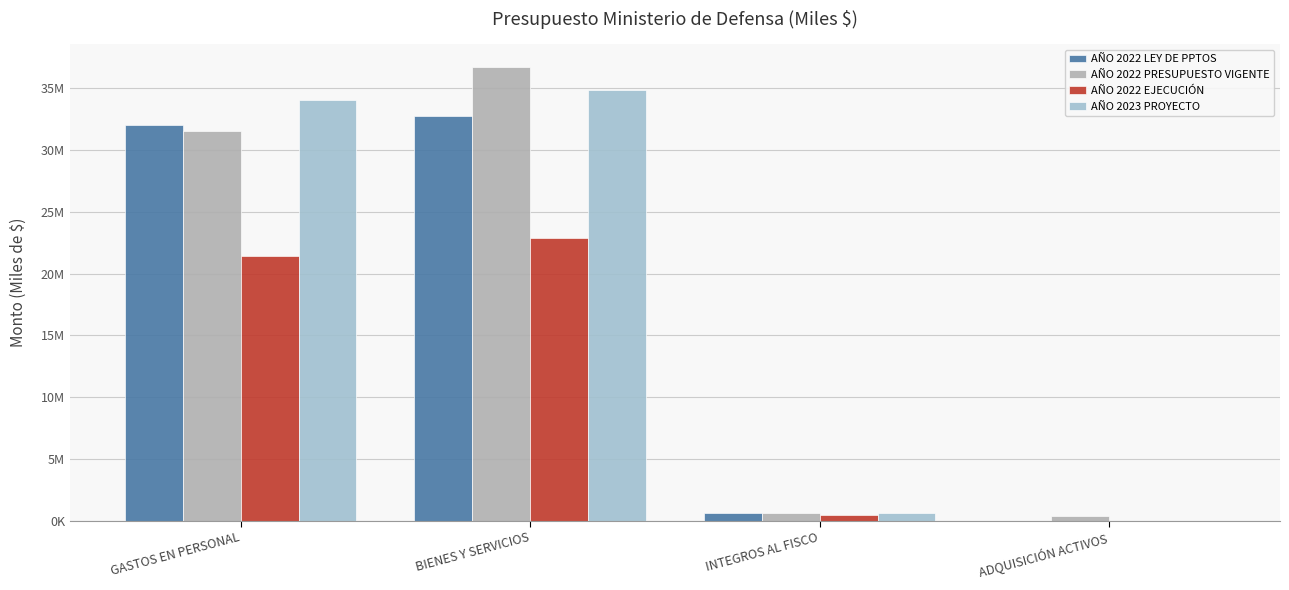

List the labels in order of AÑO 2022 PRESUPUESTO VIGENTE value, largest first.

BIENES Y SERVICIOS, GASTOS EN PERSONAL, INTEGROS AL FISCO, ADQUISICIÓN ACTIVOS